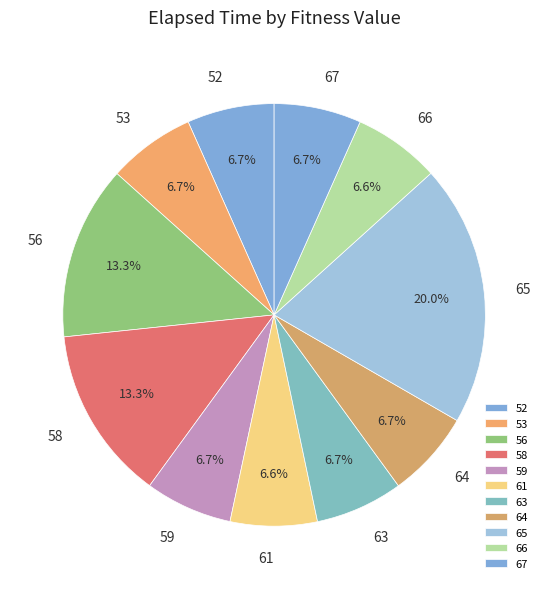

Which slice is the largest?

65